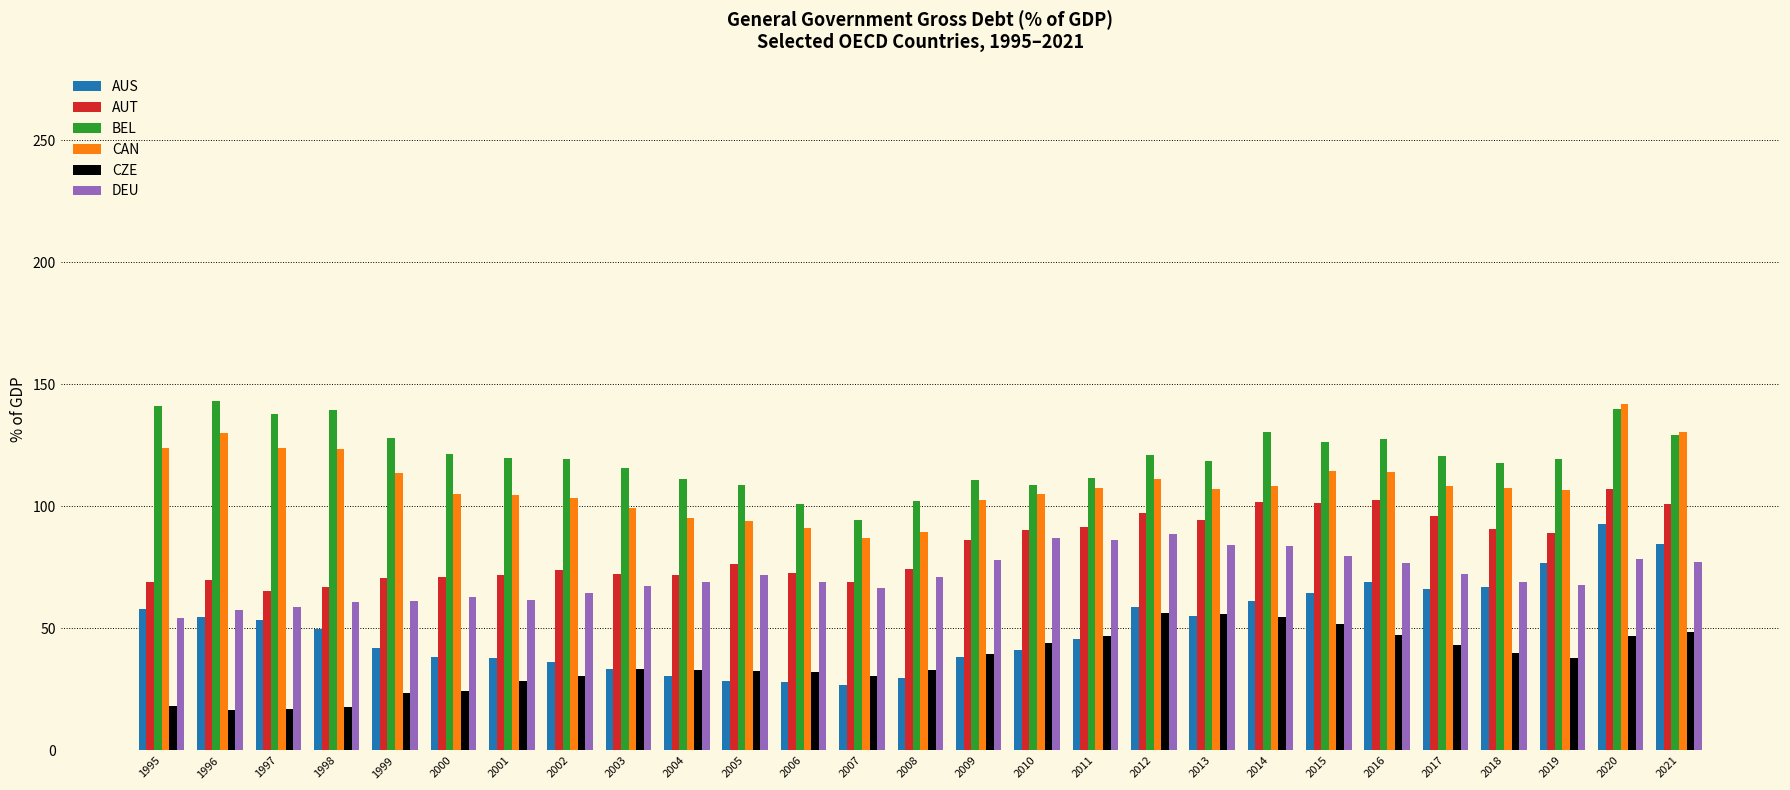

What is the difference between the maximum and minimum values in the BEL series?

48.7